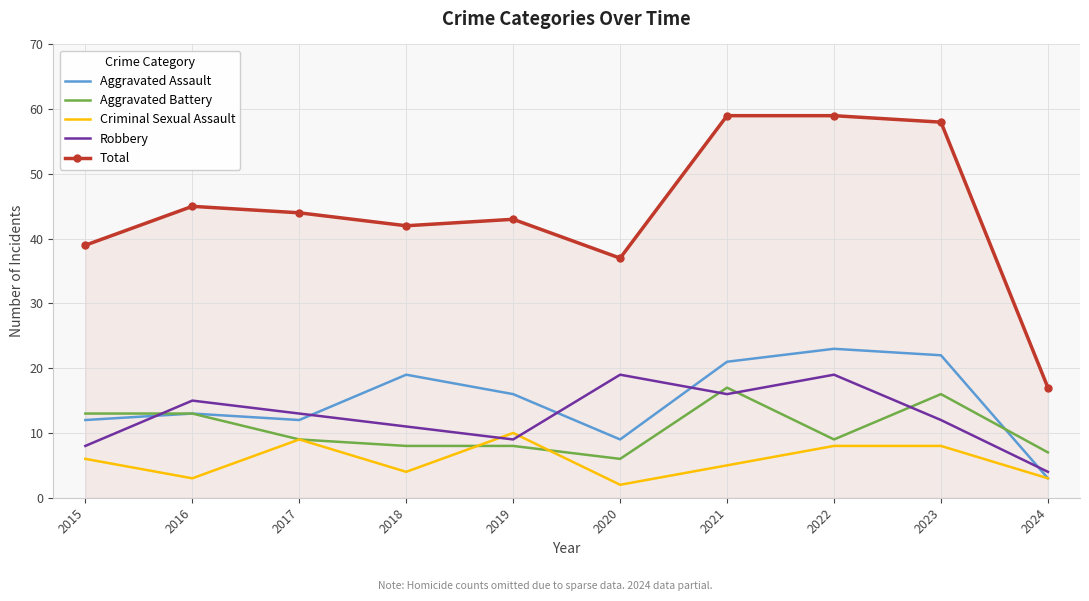

What are all the series names shown in the legend?

Aggravated Assault, Aggravated Battery, Criminal Sexual Assault, Robbery, Total